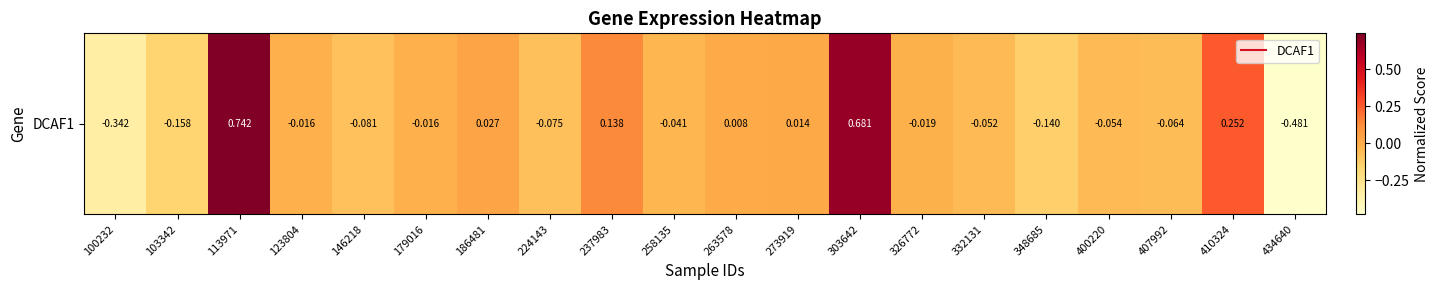

List the labels in order of value, largest first.

113971, 303642, 410324, 237983, 186481, 273919, 263578, 123804, 179016, 326772, 258135, 332131, 400220, 407992, 224143, 146218, 348685, 103342, 100232, 434640